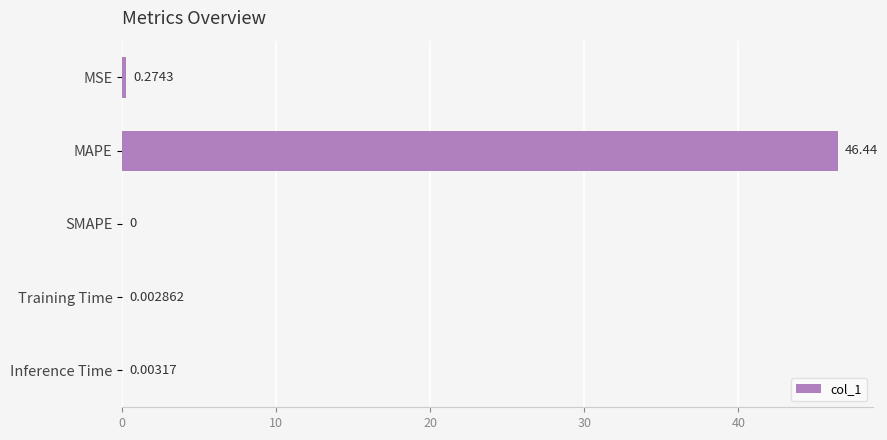

Between Inference Time and Training Time, which is larger?

Inference Time